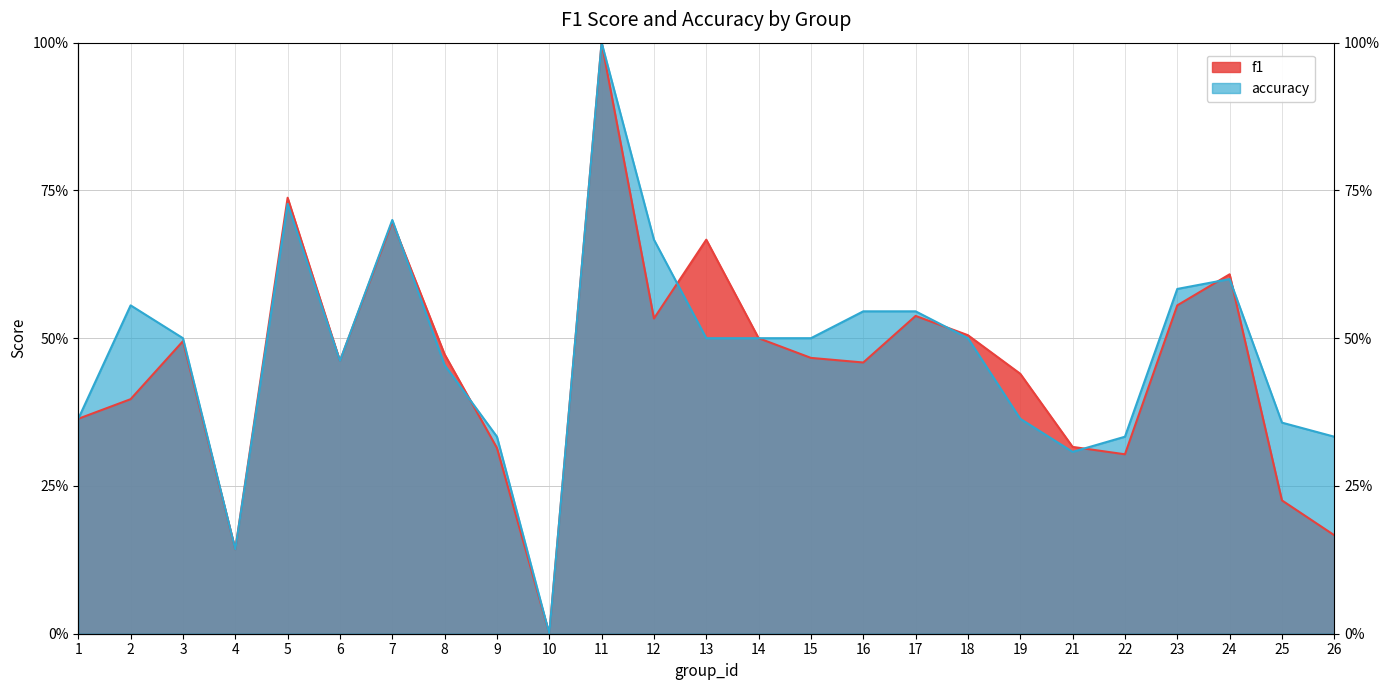

At which category is the sum across all series the highest?

11